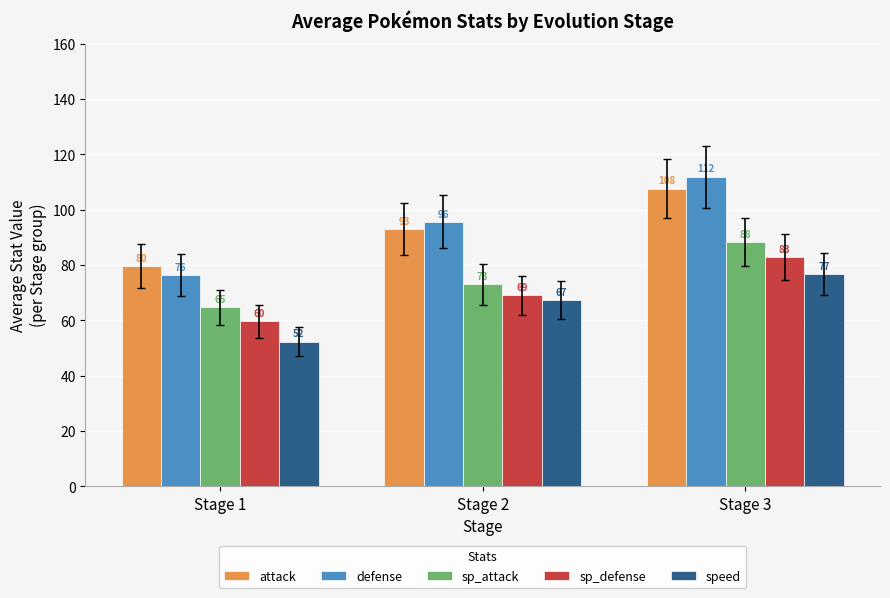

How many values in the defense series are below 95?

1